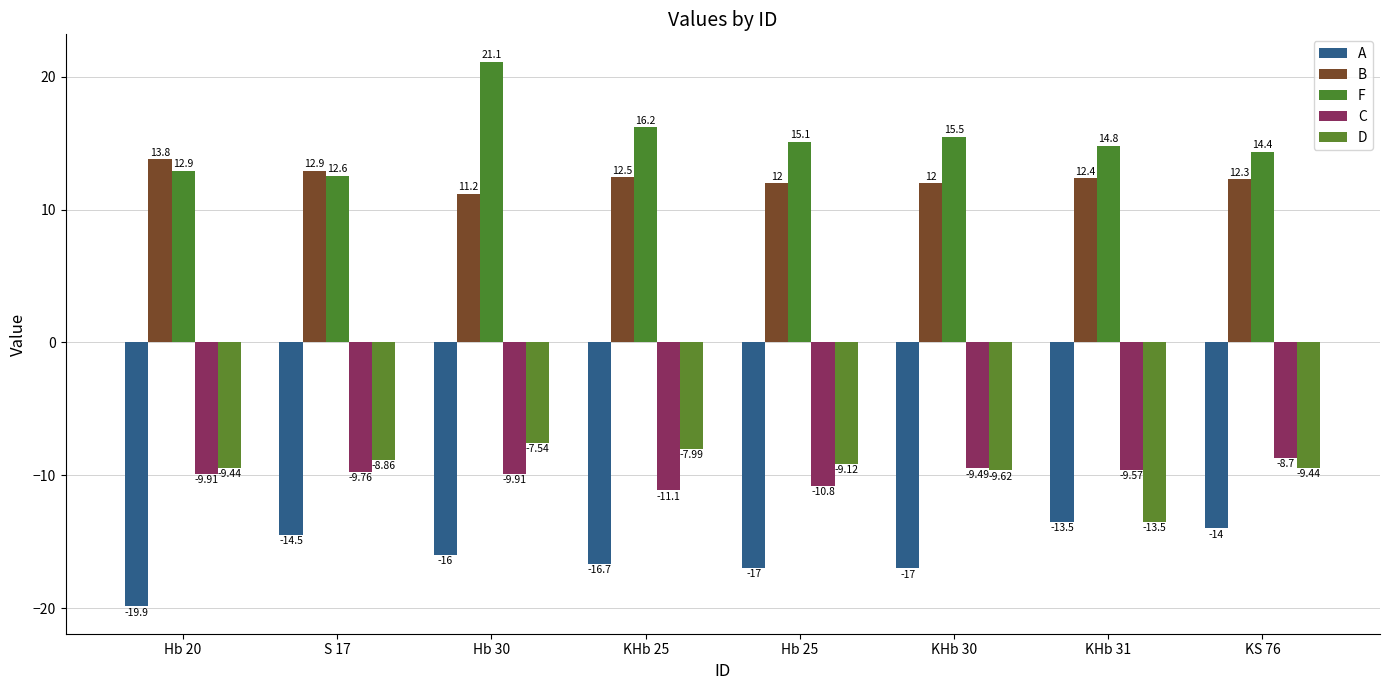

What is the difference between the highest and lowest values at S 17?

27.4